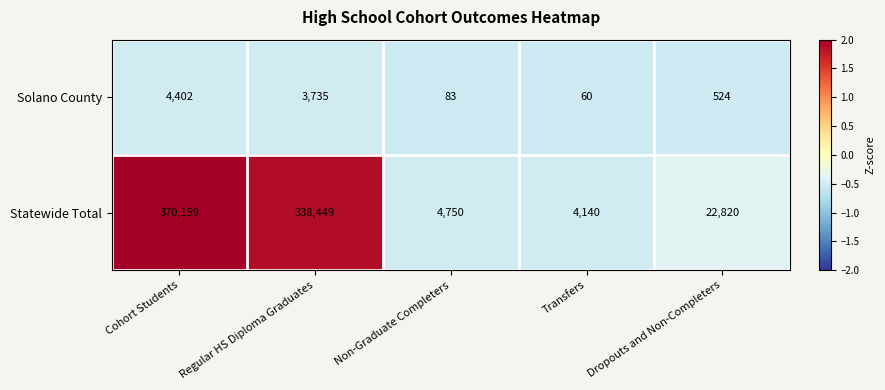

Which series changed the most between Cohort Students and Dropouts and Non-Completers?

Statewide Total